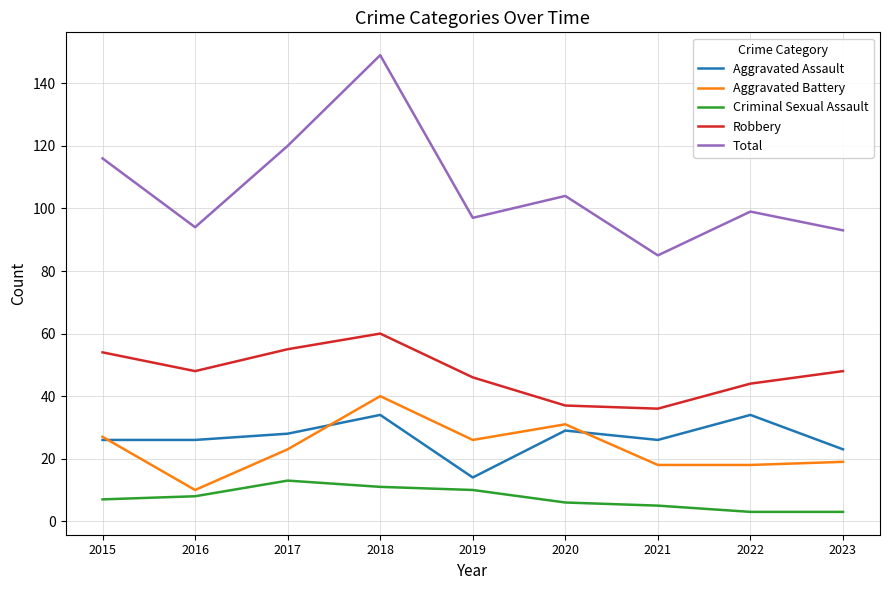

What is the approximate value of Criminal Sexual Assault at 2019, to the nearest 10?

10